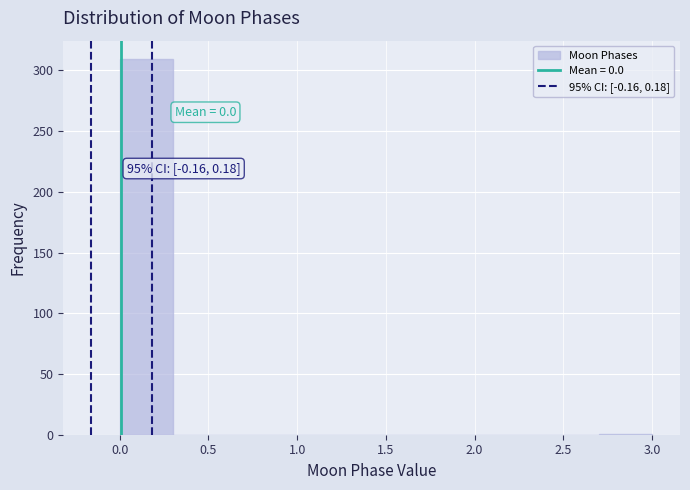

Over which range of the x-axis is the bar tallest?

0.0 to 0.3